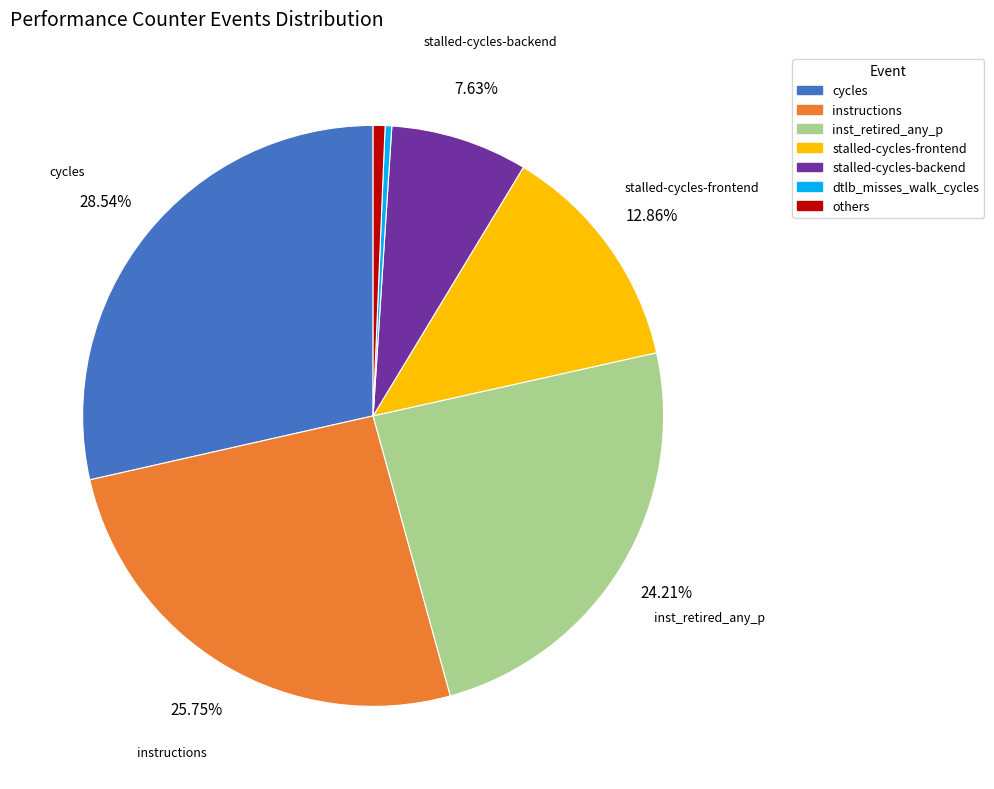

Count the number of slices in the pie.

7